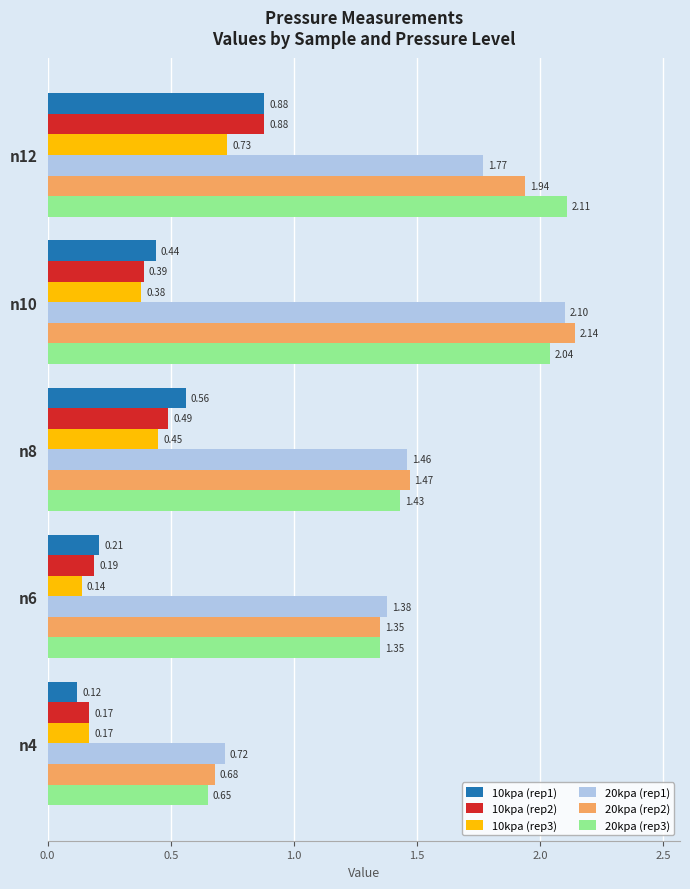

What is the sum of all 10kpa (rep2) values?

2.1